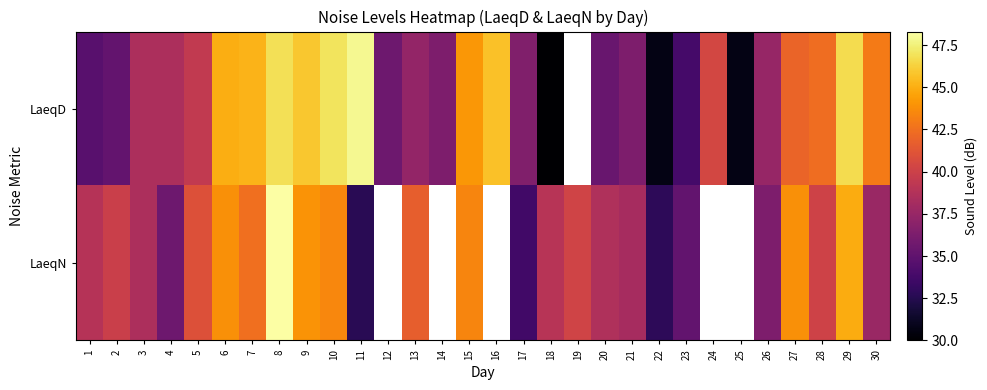

At which category does the chart reach its minimum across all series?

18